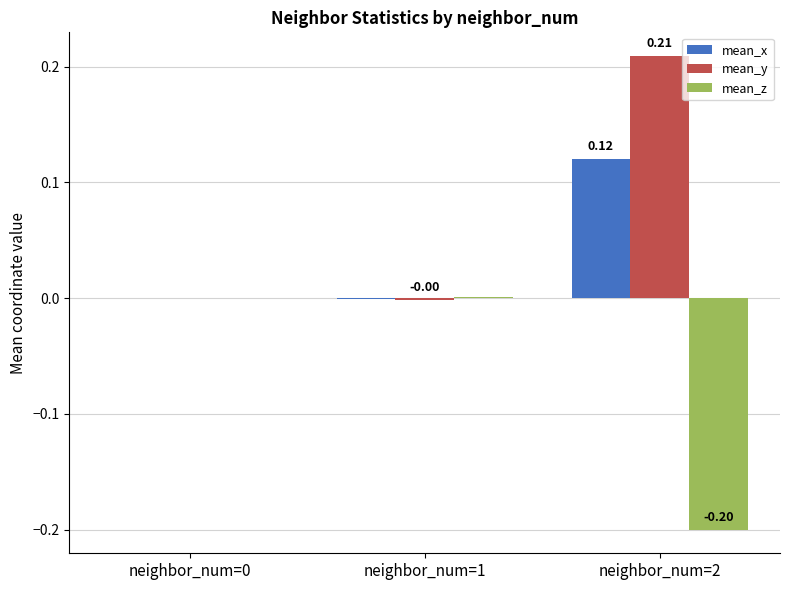

Which series has the largest total across all categories?

mean_y